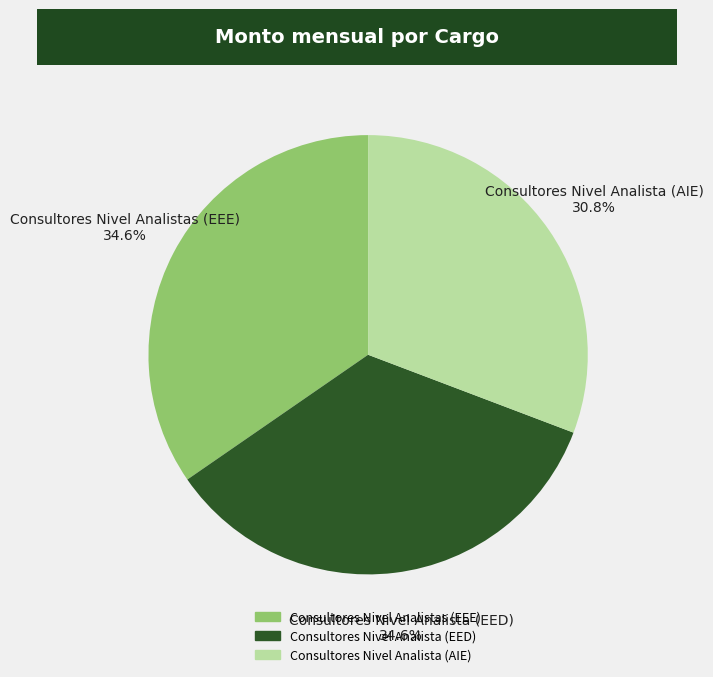

How many segments does this pie chart have?

3